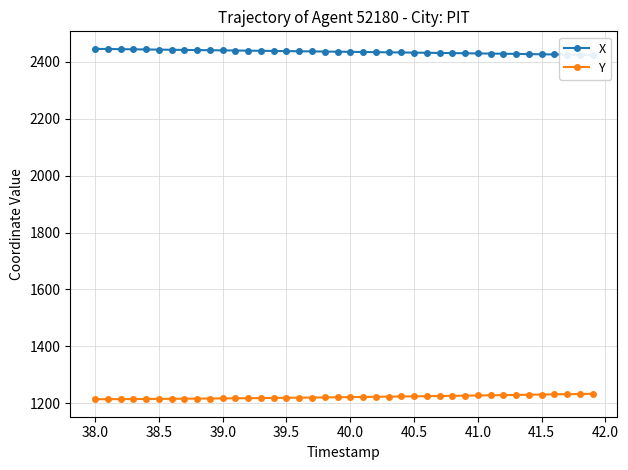

What is the maximum value for Y?

1233.5